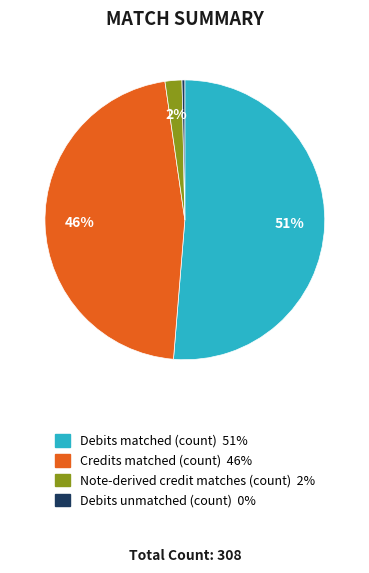

To the nearest percent, what percentage of the pie is Note-derived credit matches (count)?

2%